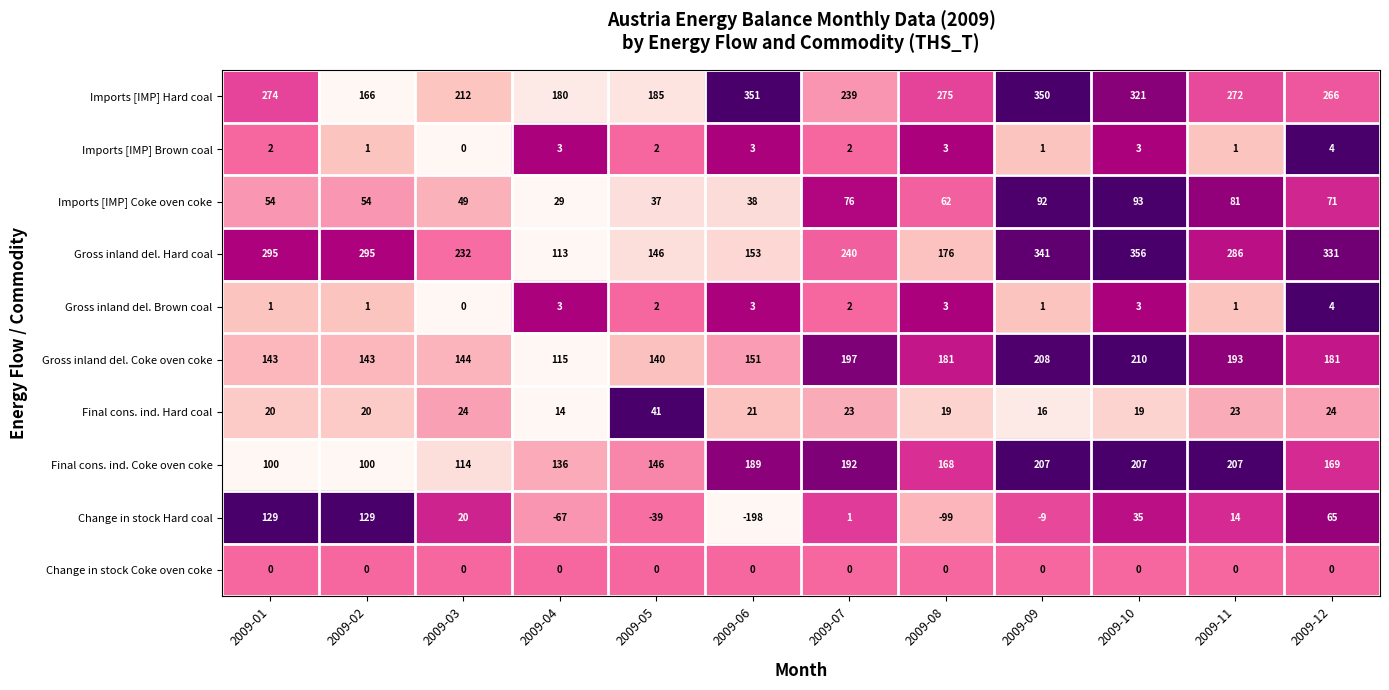

How many values in the Final cons. ind. Hard coal series are below 21?

6